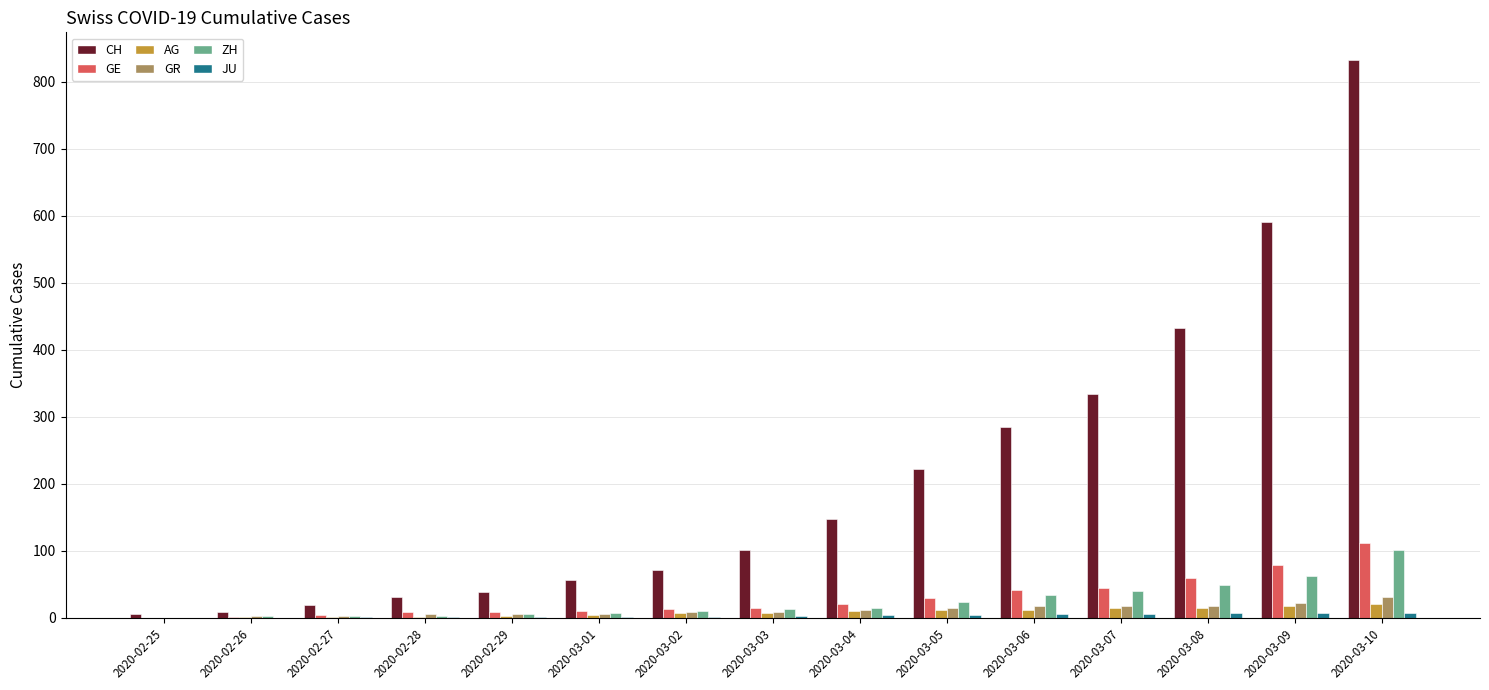

Which series changed the most between 2020-03-09 and 2020-03-10?

CH